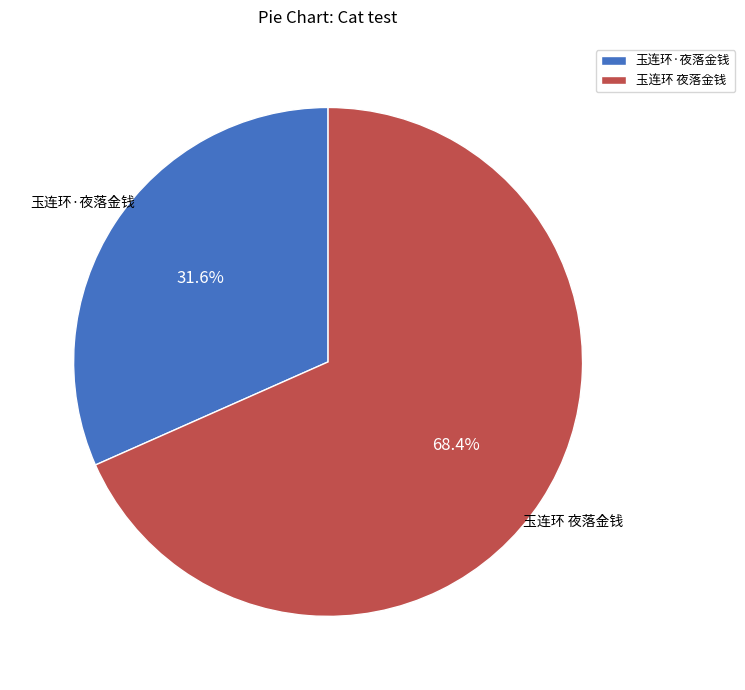

What is the largest slice in the pie chart?

玉连环 夜落金钱